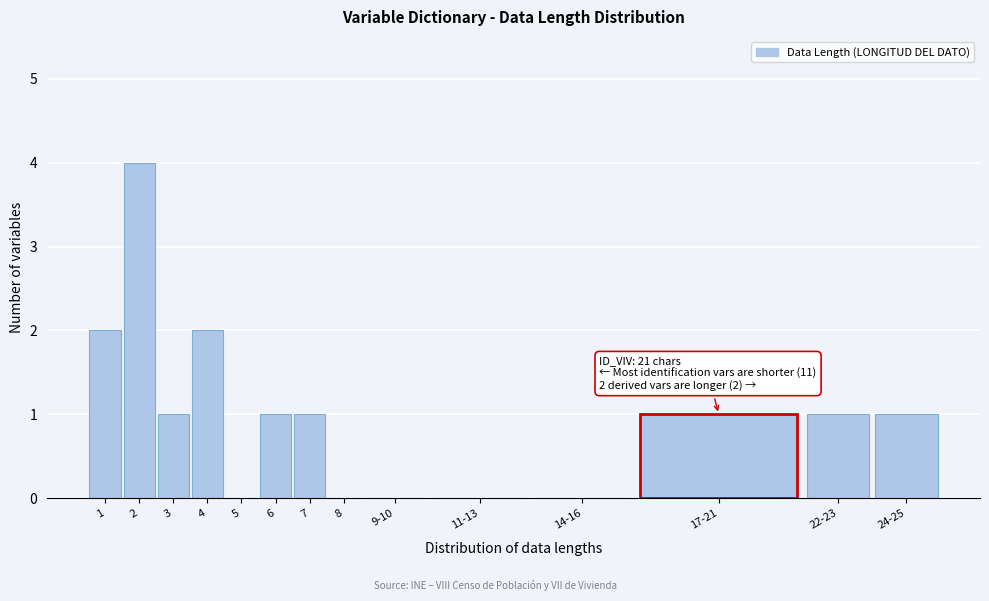

Reading right to left, extract all data points from this chart.

24-25=1	22-23=1	17-21=1	14-16=0	11-13=0	9-10=0	8=0	7=1	6=1	5=0	4=2	3=1	2=4	1=2